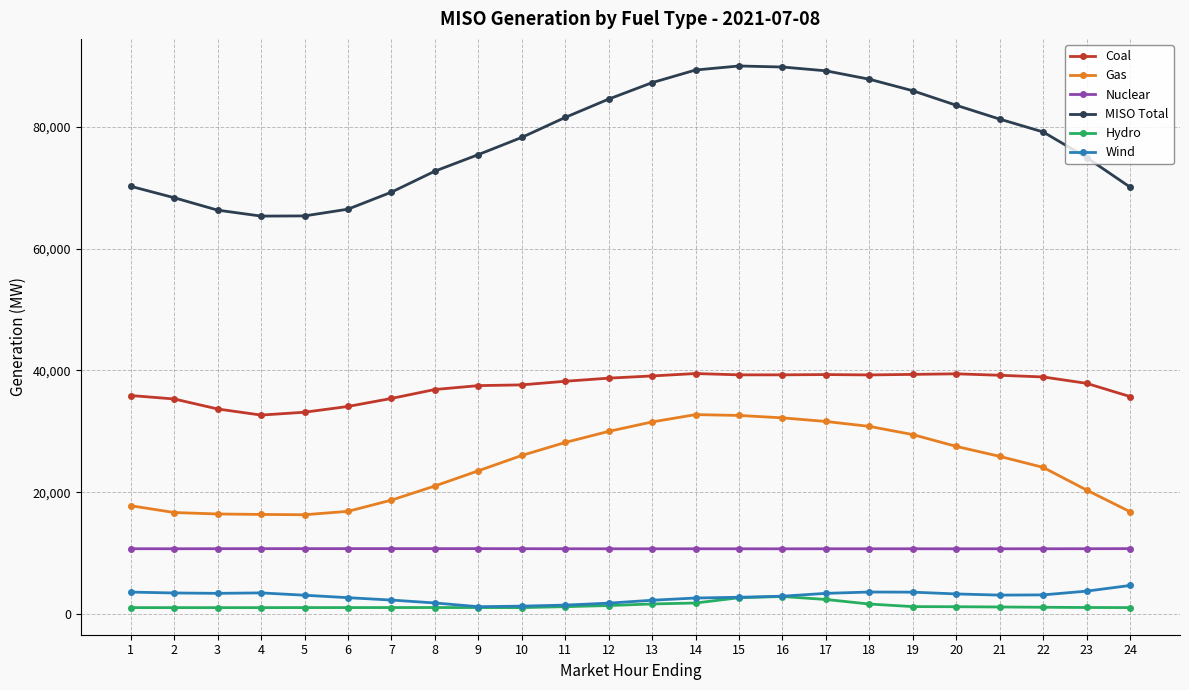

What are all the series names shown in the legend?

Coal, Gas, Nuclear, MISO Total, Hydro, Wind